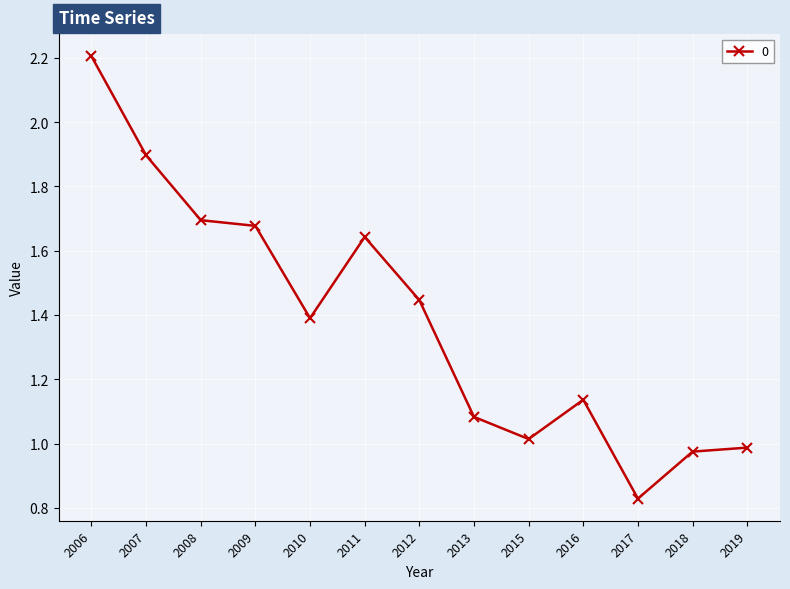

Rank the categories by value from highest to lowest.

2006, 2007, 2008, 2009, 2011, 2012, 2010, 2016, 2013, 2015, 2019, 2018, 2017